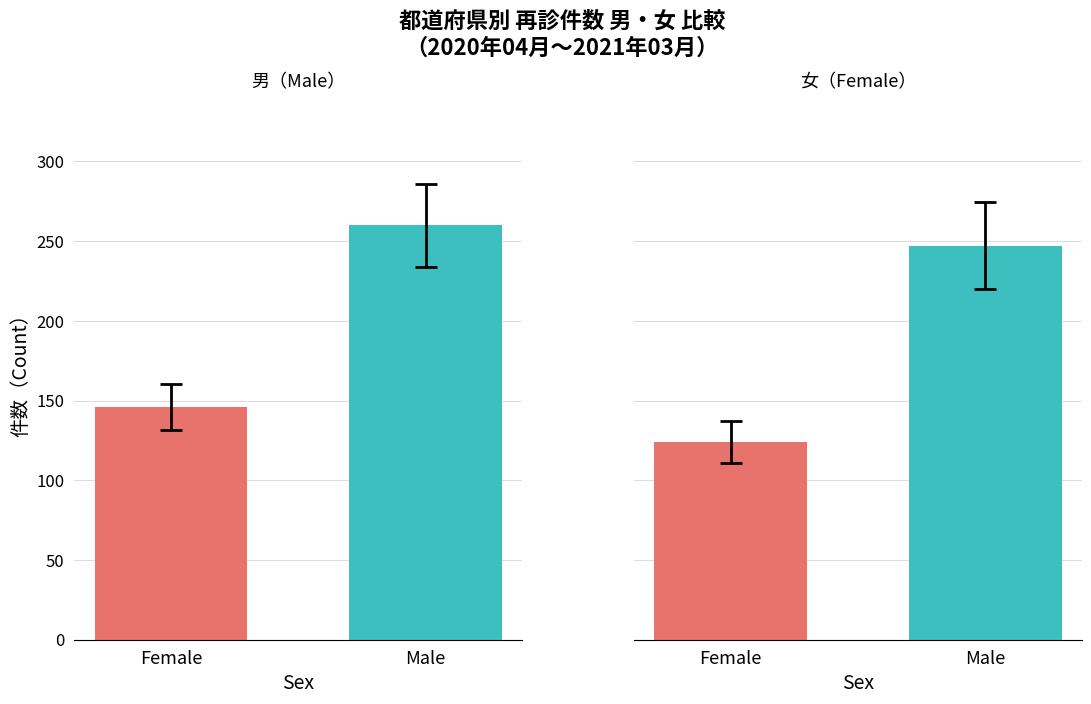

The chart shows a value of 124.1 at Female. True or false?

True